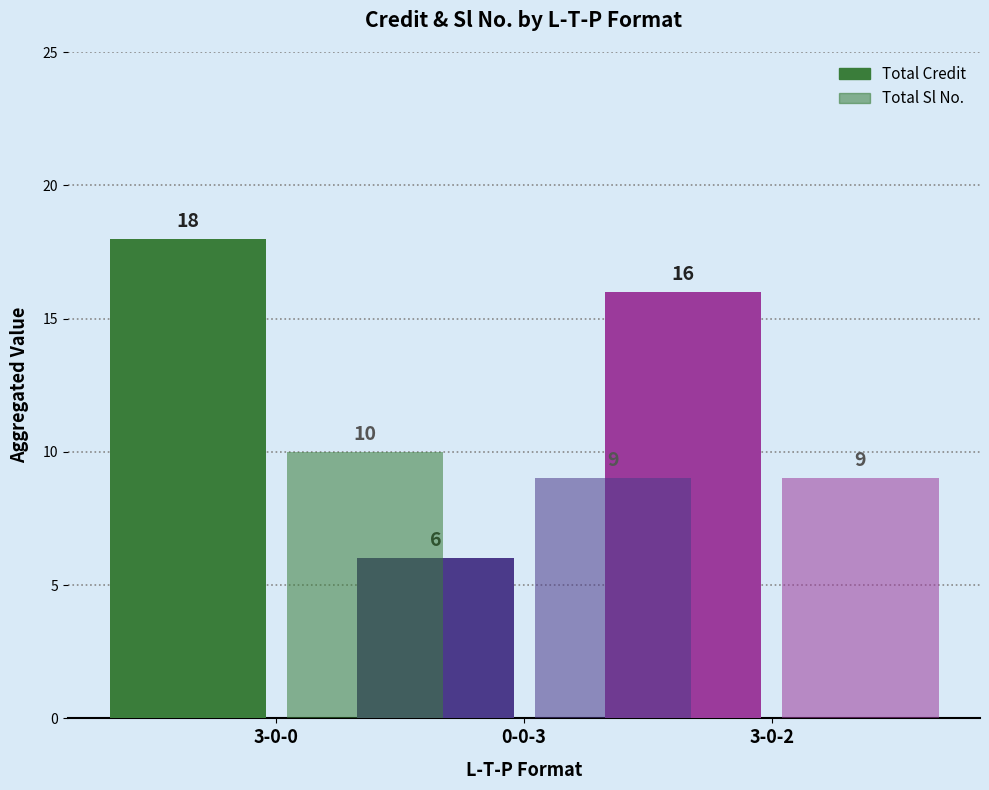

Count the number of categories in the chart.

1